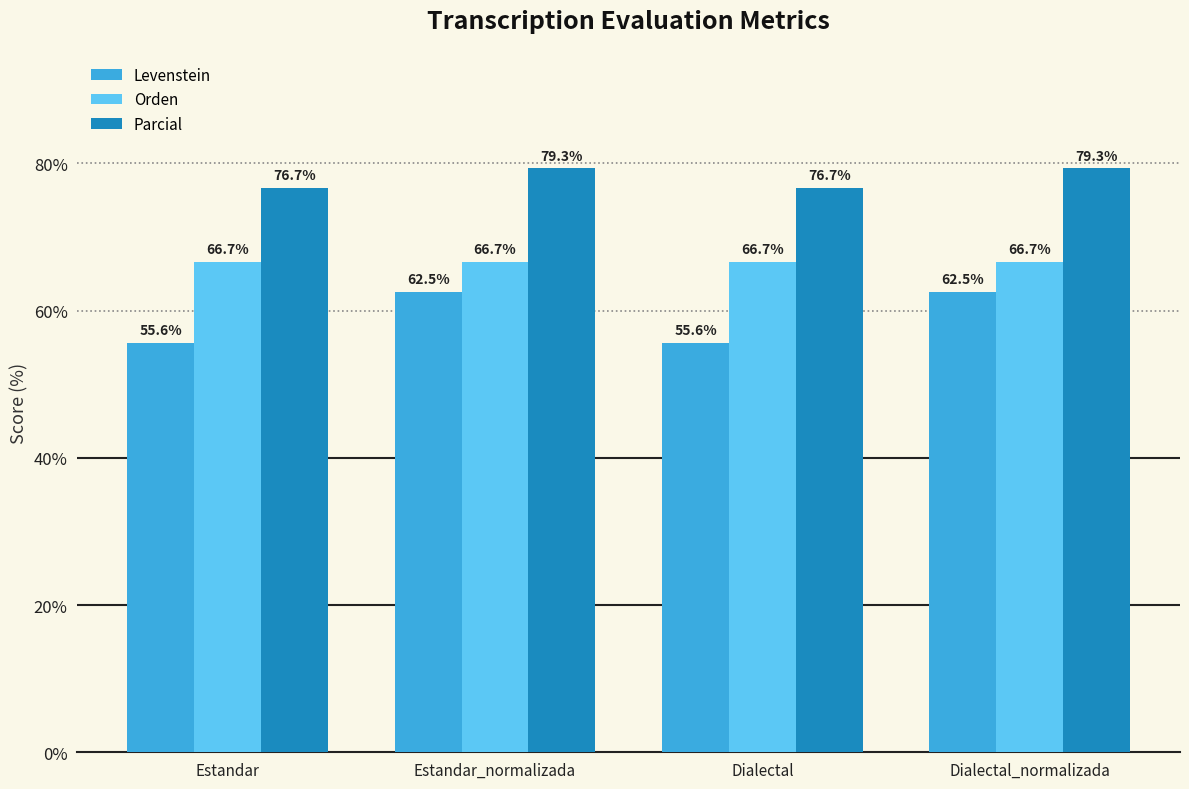

Which series has the widest spread of values?

Levenstein